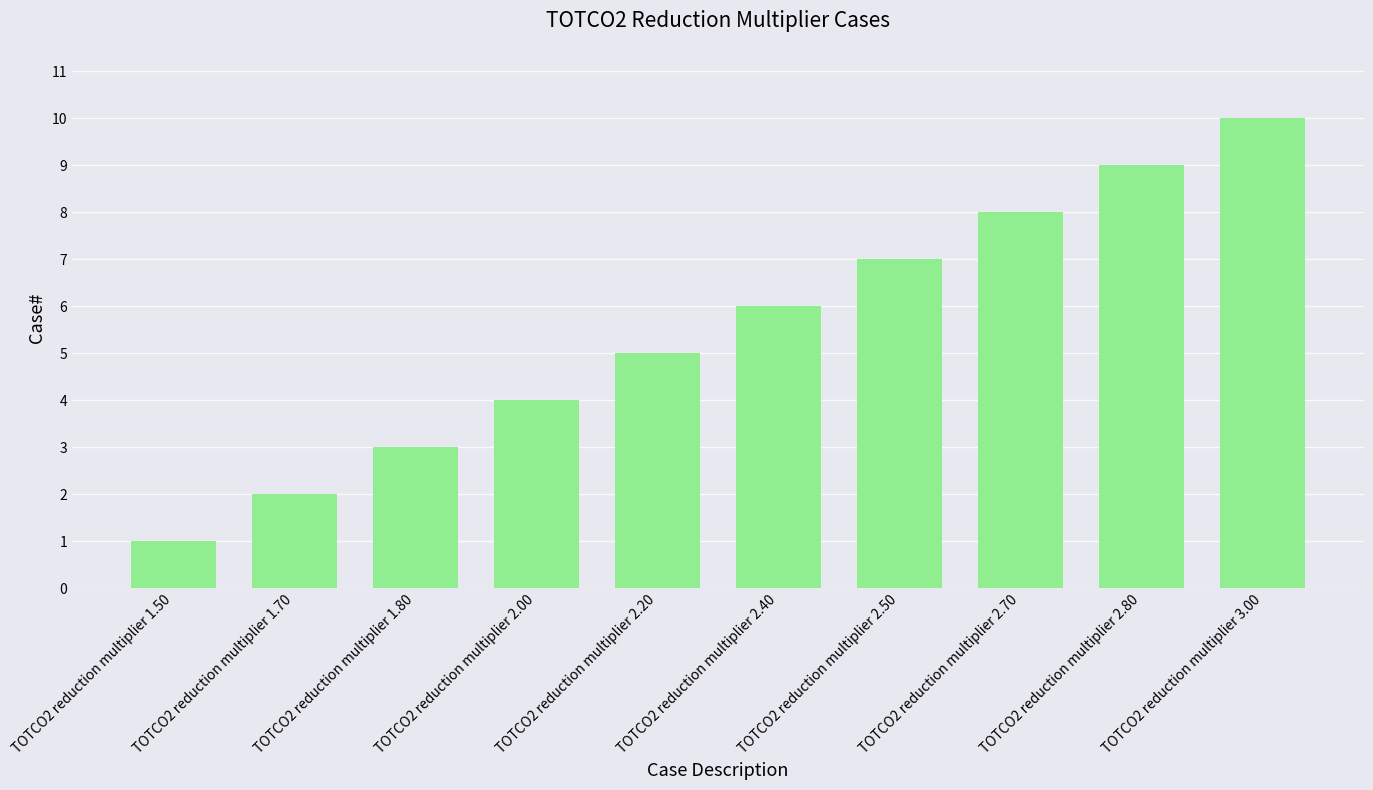

What is the difference between the values at TOTCO2 reduction multiplier 1.80 and TOTCO2 reduction multiplier 2.00?

1